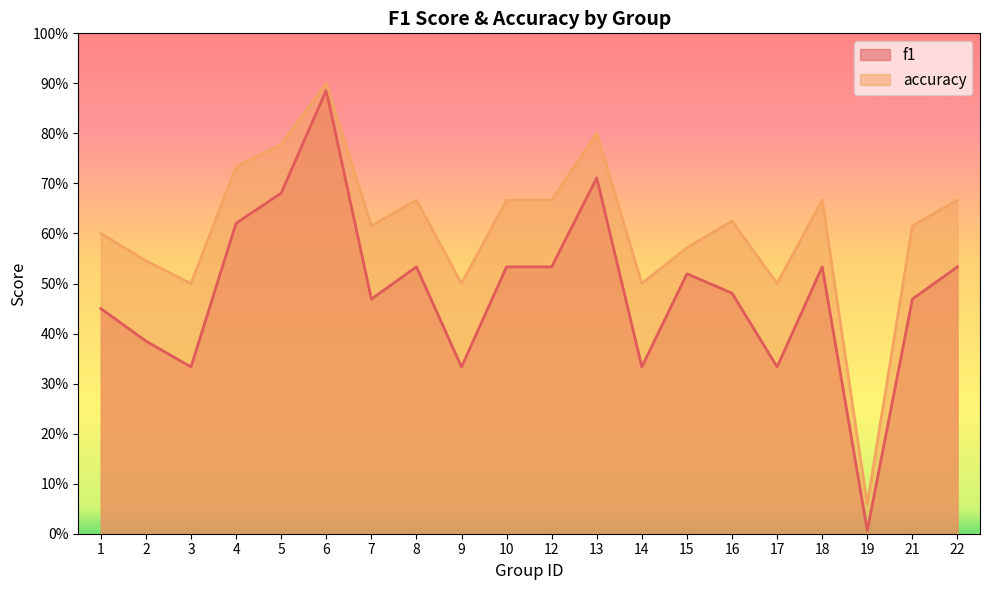

Read the accuracy value at 1.

0.6